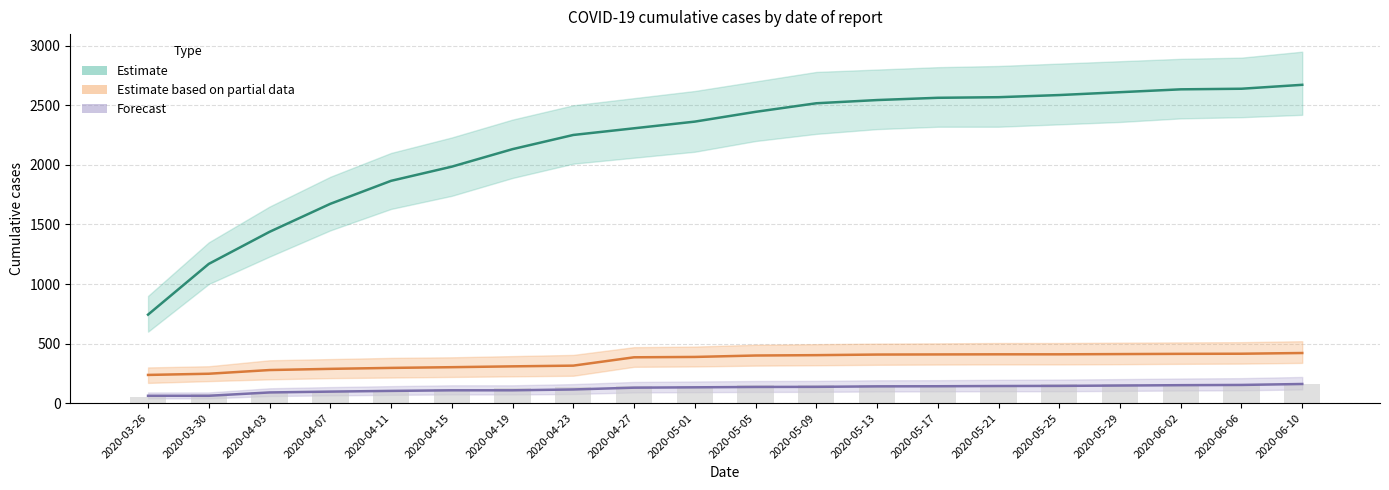

Reading left to right, extract all data points from this chart.

Oslo (Estimate): 2020-03-26=743	2020-03-30=1169	2020-04-03=1438	2020-04-07=1673	2020-04-11=1866	2020-04-15=1985	2020-04-19=2132	2020-04-23=2251	2020-04-27=2307	2020-05-01=2363	2020-05-05=2445	2020-05-09=2517	2020-05-13=2544	2020-05-17=2563	2020-05-21=2568	2020-05-25=2586	2020-05-29=2610	2020-06-02=2634	2020-06-06=2639	2020-06-10=2672
Rogaland (Partial): 2020-03-26=237	2020-03-30=247	2020-04-03=278	2020-04-07=288	2020-04-11=296	2020-04-15=302	2020-04-19=309	2020-04-23=315	2020-04-27=385	2020-05-01=388	2020-05-05=400	2020-05-09=403	2020-05-13=408	2020-05-17=409	2020-05-21=410	2020-05-25=410	2020-05-29=412	2020-06-02=414	2020-06-06=415	2020-06-10=421
Møre og Romsdal (Forecast): 2020-03-26=62	2020-03-30=62	2020-04-03=90	2020-04-07=97	2020-04-11=103	2020-04-15=108	2020-04-19=108	2020-04-23=115	2020-04-27=130	2020-05-01=133	2020-05-05=136	2020-05-09=137	2020-05-13=141	2020-05-17=142	2020-05-21=144	2020-05-25=145	2020-05-29=148	2020-06-02=151	2020-06-06=153	2020-06-10=161
Reported (bar): 2020-03-26=52	2020-03-30=73	2020-04-03=90	2020-04-07=102	2020-04-11=113	2020-04-15=119	2020-04-19=127	2020-04-23=134	2020-04-27=141	2020-05-01=144	2020-05-05=149	2020-05-09=152	2020-05-13=154	2020-05-17=155	2020-05-21=156	2020-05-25=157	2020-05-29=158	2020-06-02=159	2020-06-06=160	2020-06-10=162